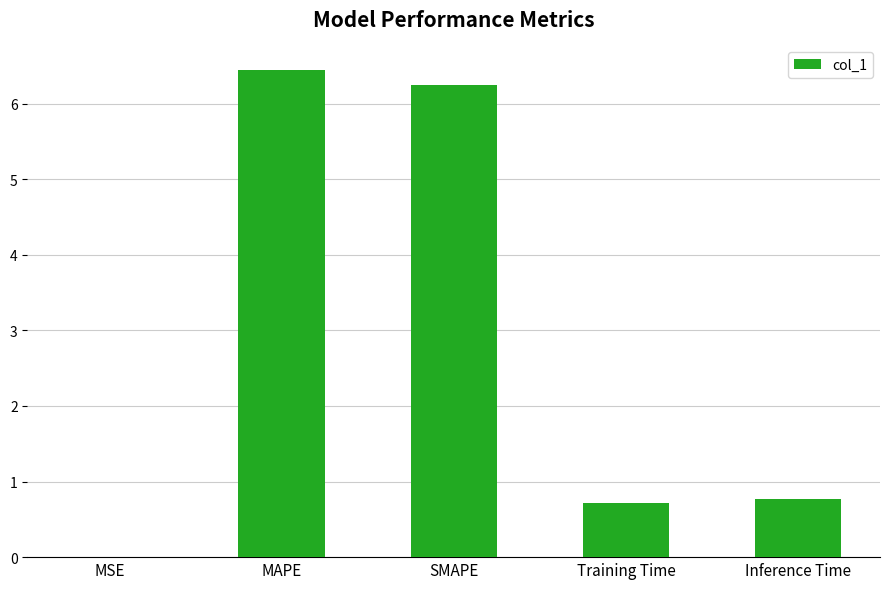

Are the bars horizontal?

No